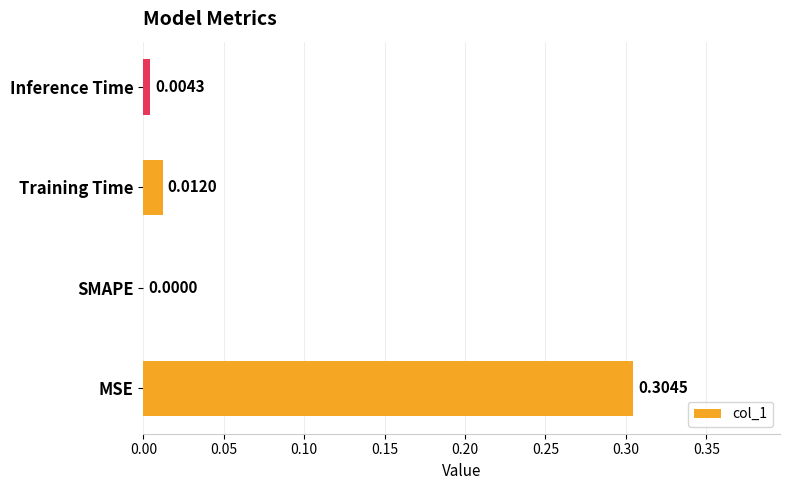

What is the change in value from MSE to SMAPE?

-0.3